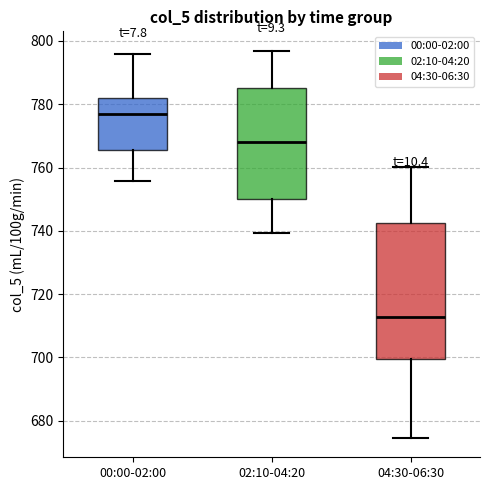

Where does the upper whisker of the box for 04:30-06:30 end on the y-axis? The values are not printed on the chart, so give them approximately, as read against the axis.

760